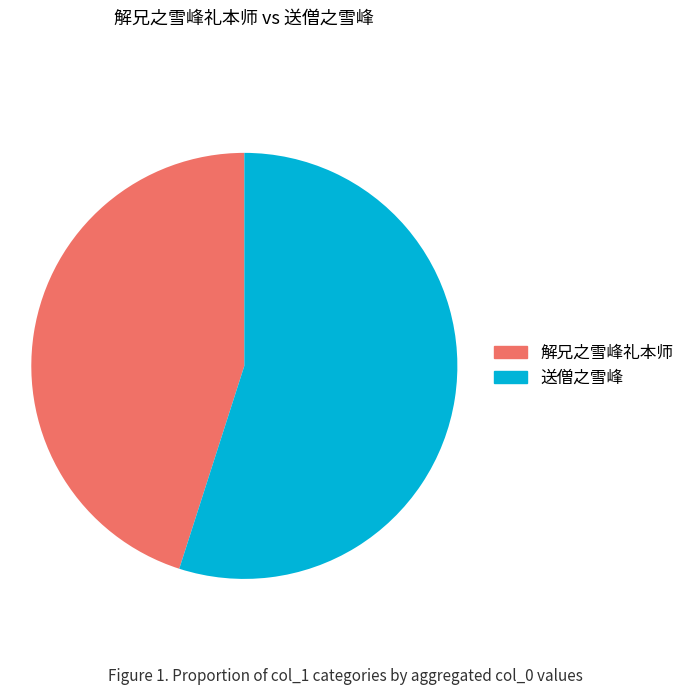

Does any single category account for the majority?

Yes